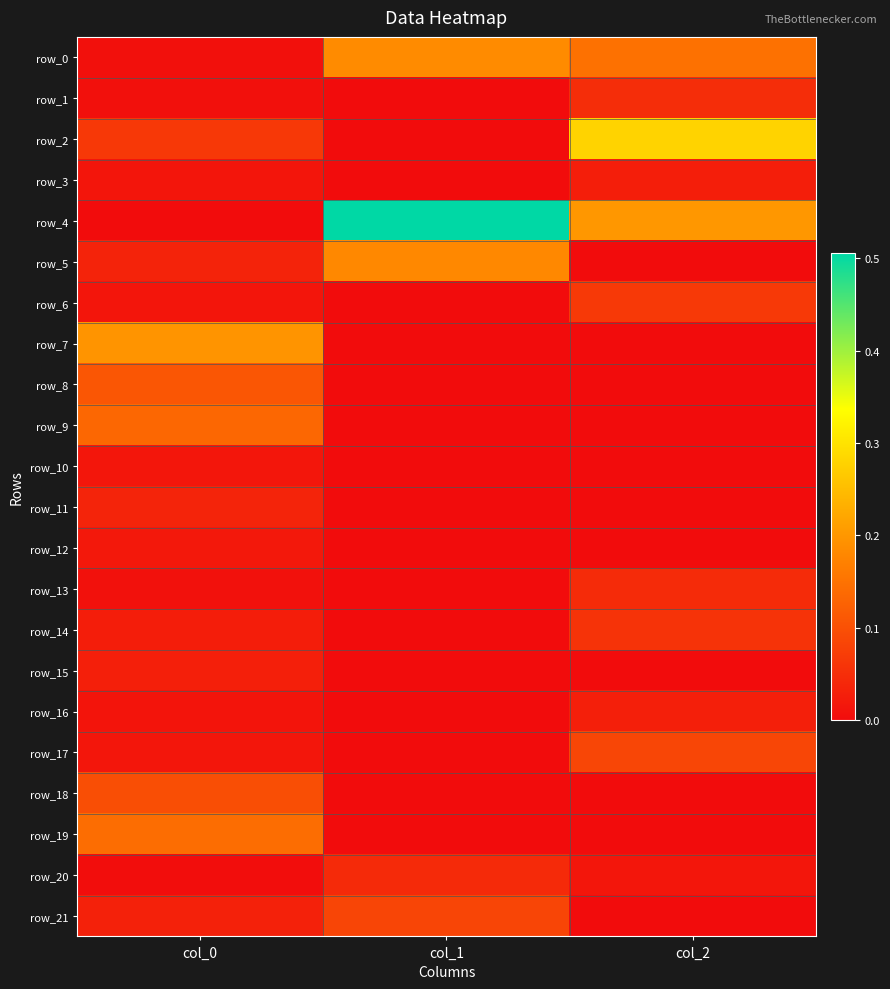

Reading right to left, transcribe all the data shown in this chart.

row_0: col_2=0.1	col_1=0.2	col_0=0.0
row_1: col_2=0.0	col_1=0.0	col_0=0.0
row_2: col_2=0.3	col_1=0.0	col_0=0.1
row_3: col_2=0.0	col_1=0.0	col_0=0.0
row_4: col_2=0.2	col_1=0.5	col_0=0.0
row_5: col_2=0.0	col_1=0.2	col_0=0.0
row_6: col_2=0.1	col_1=0.0	col_0=0.0
row_7: col_2=0.0	col_1=0.0	col_0=0.2
row_8: col_2=0.0	col_1=0.0	col_0=0.1
row_9: col_2=0.0	col_1=0.0	col_0=0.1
row_10: col_2=0.0	col_1=0.0	col_0=0.0
row_11: col_2=0.0	col_1=0.0	col_0=0.0
row_12: col_2=0.0	col_1=0.0	col_0=0.0
row_13: col_2=0.0	col_1=0.0	col_0=0.0
row_14: col_2=0.1	col_1=0.0	col_0=0.0
row_15: col_2=0.0	col_1=0.0	col_0=0.0
row_16: col_2=0.0	col_1=0.0	col_0=0.0
row_17: col_2=0.1	col_1=0.0	col_0=0.0
row_18: col_2=0.0	col_1=0.0	col_0=0.1
row_19: col_2=0.0	col_1=0.0	col_0=0.1
row_20: col_2=0.0	col_1=0.0	col_0=0.0
row_21: col_2=0.0	col_1=0.1	col_0=0.0